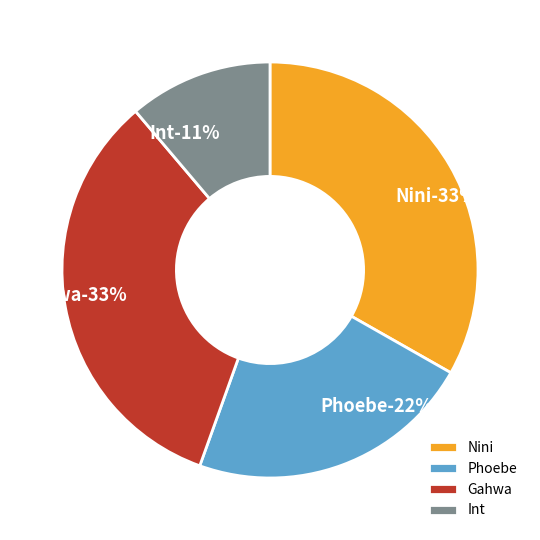

Rank the categories by value from highest to lowest.

Gahwa, Nini, Phoebe, Int